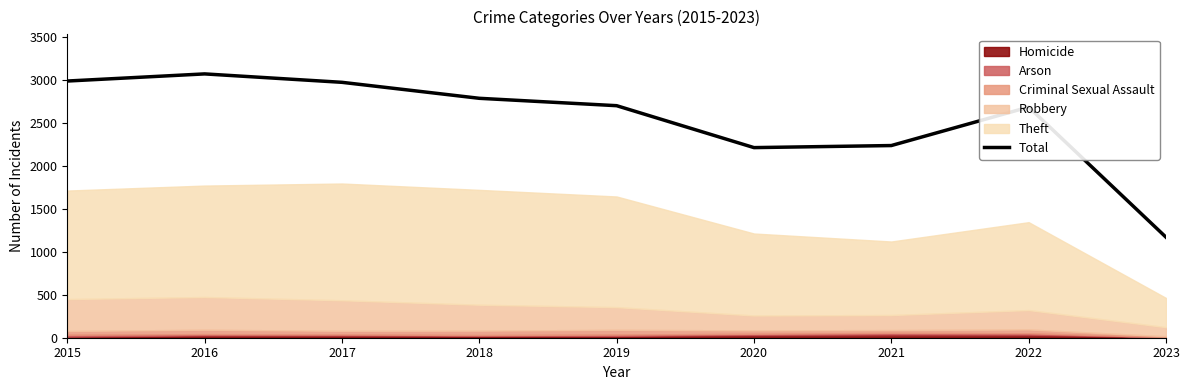

True or false: the data shows 2213 at 2020.

True